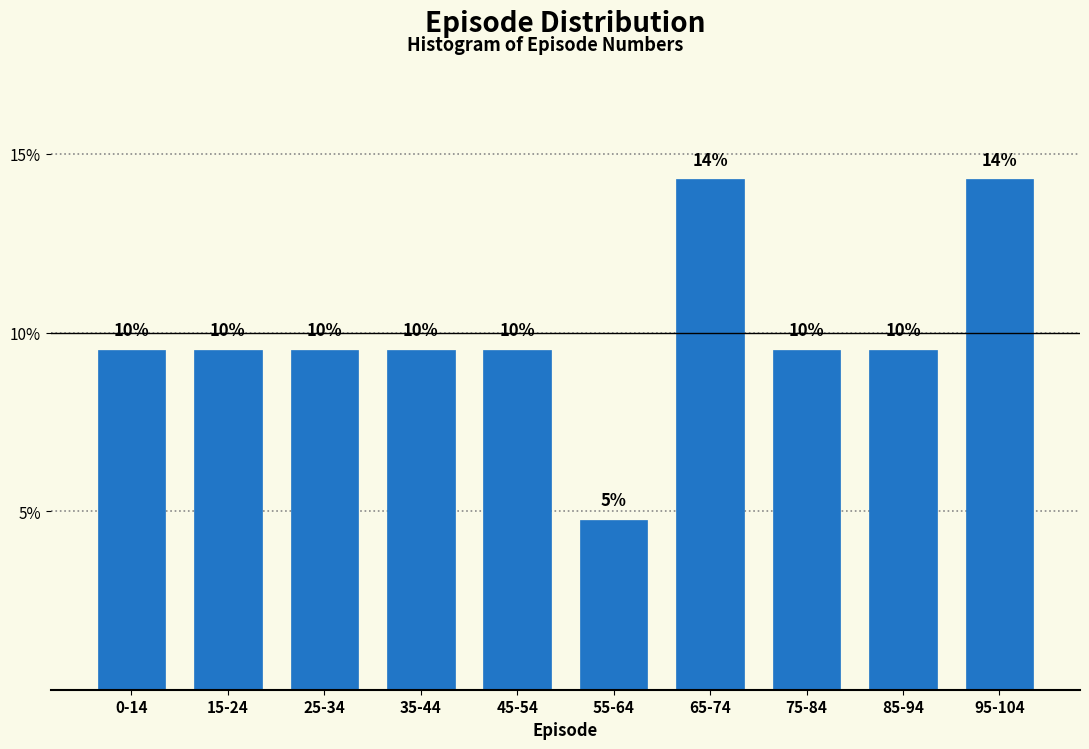

How many bars are there in total?

10